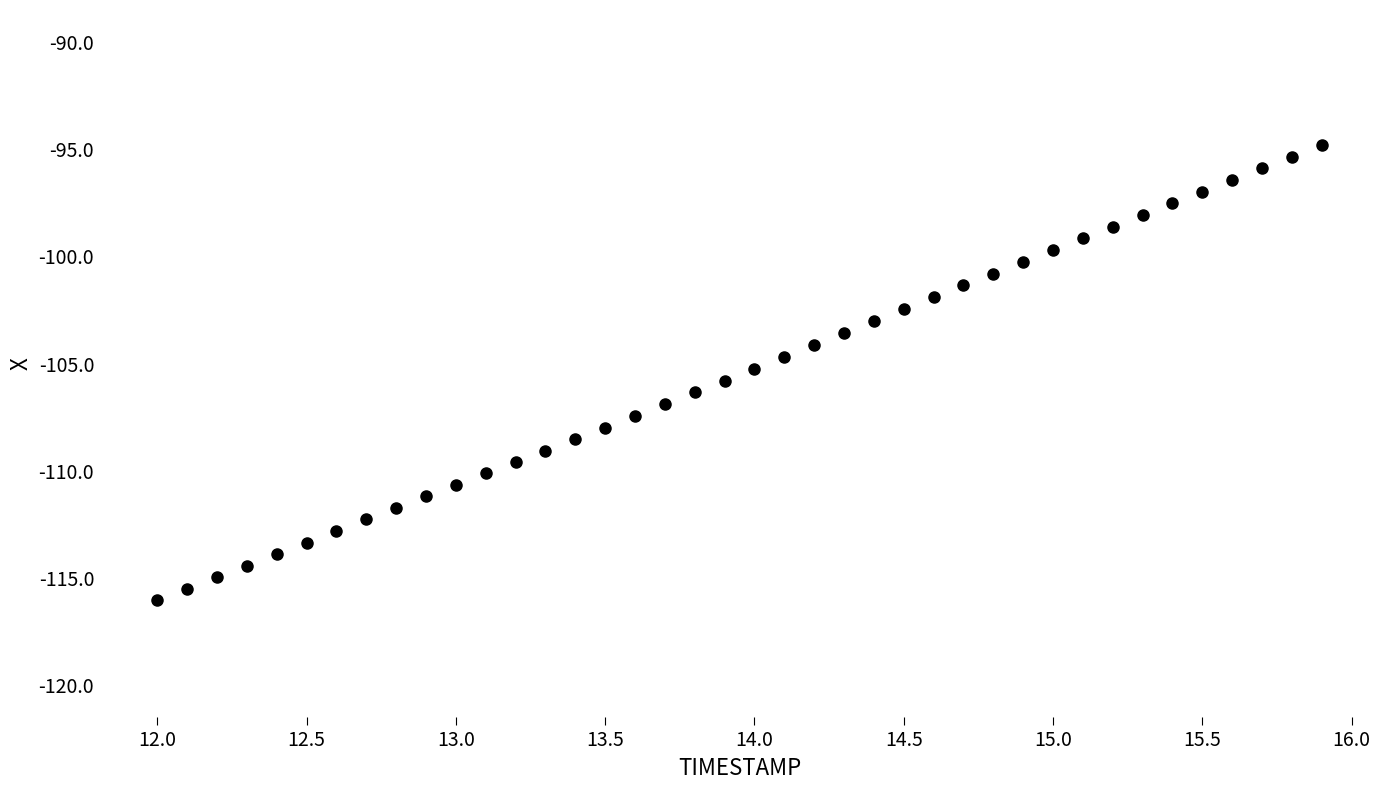

What is the range of X values (max minus min)?

3.9